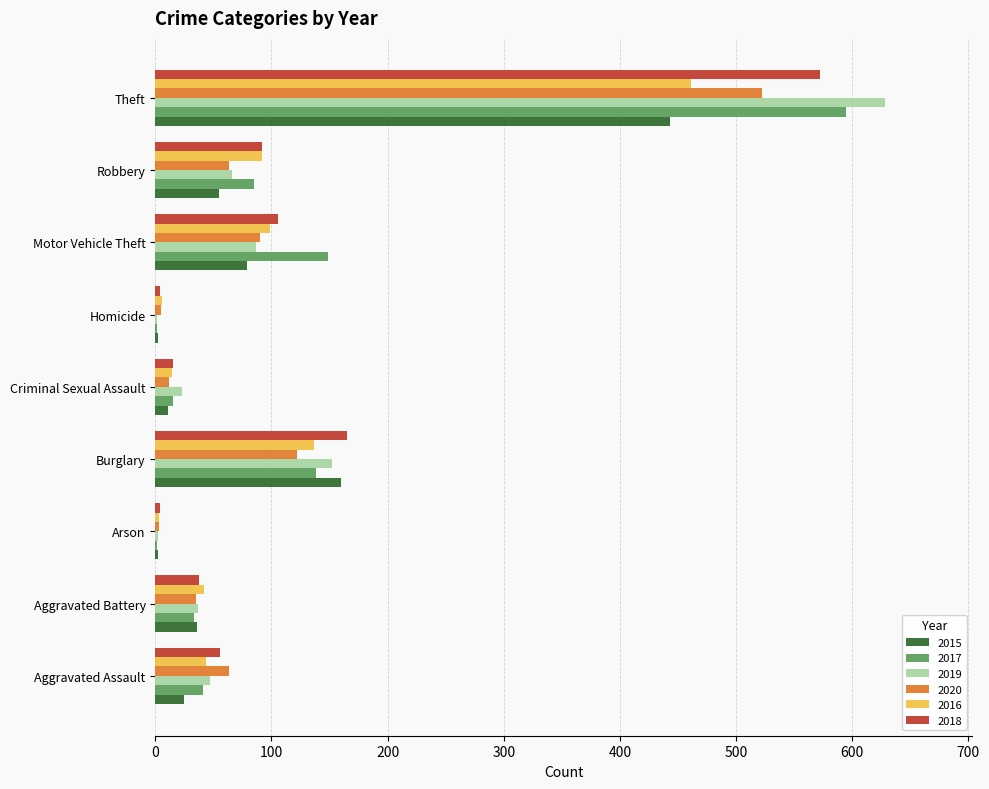

Is it true that 2018 equals 79 at Burglary?

False